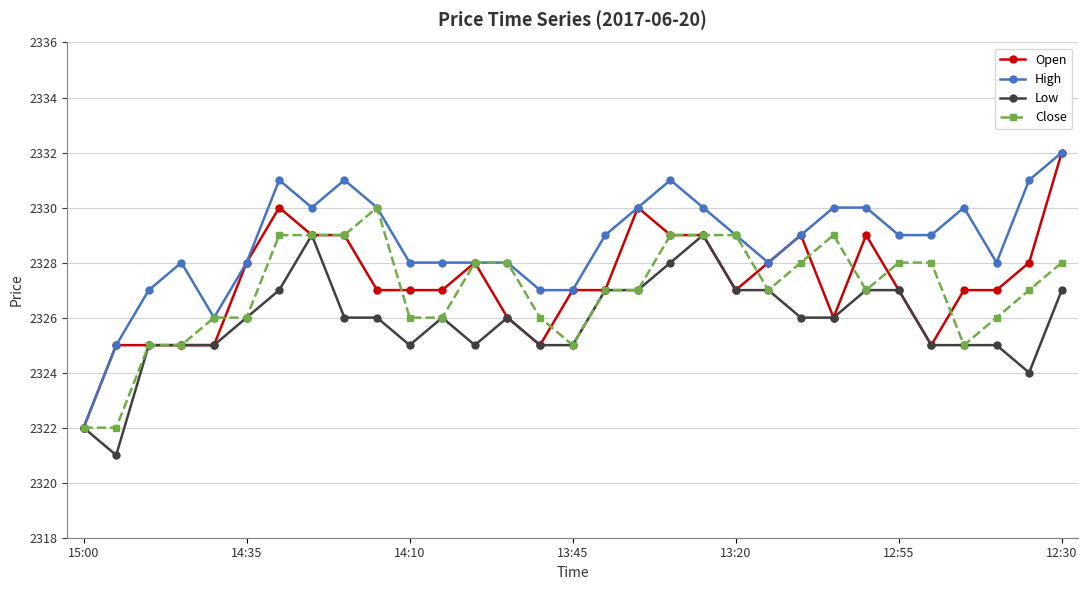

Which series has the largest total across all categories?

High